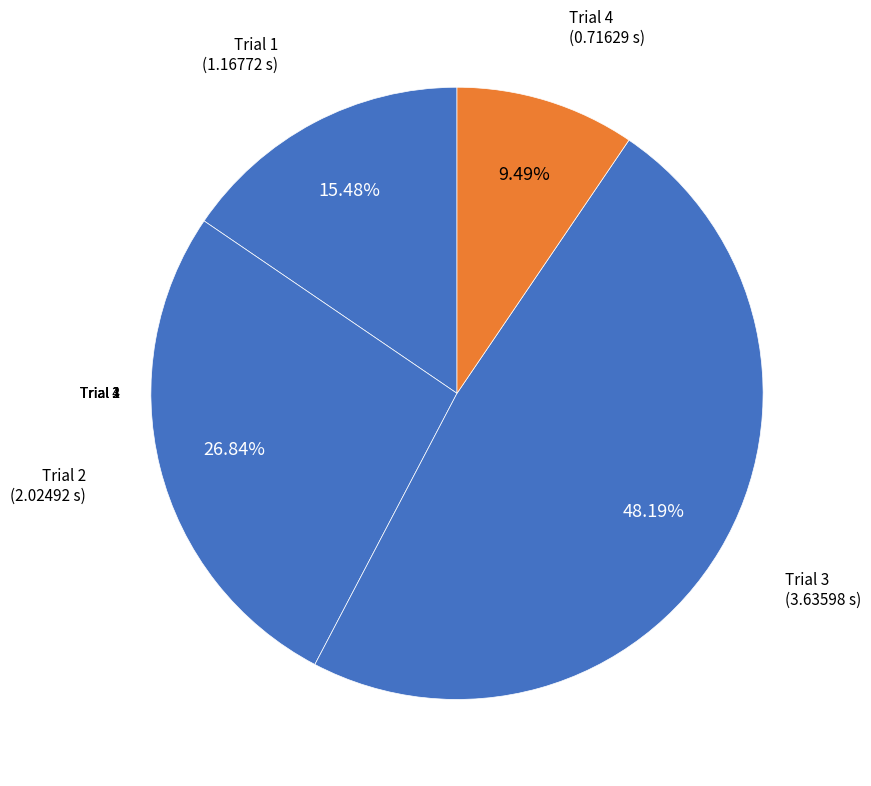

Which category has the smallest portion of the pie?

Trial 4